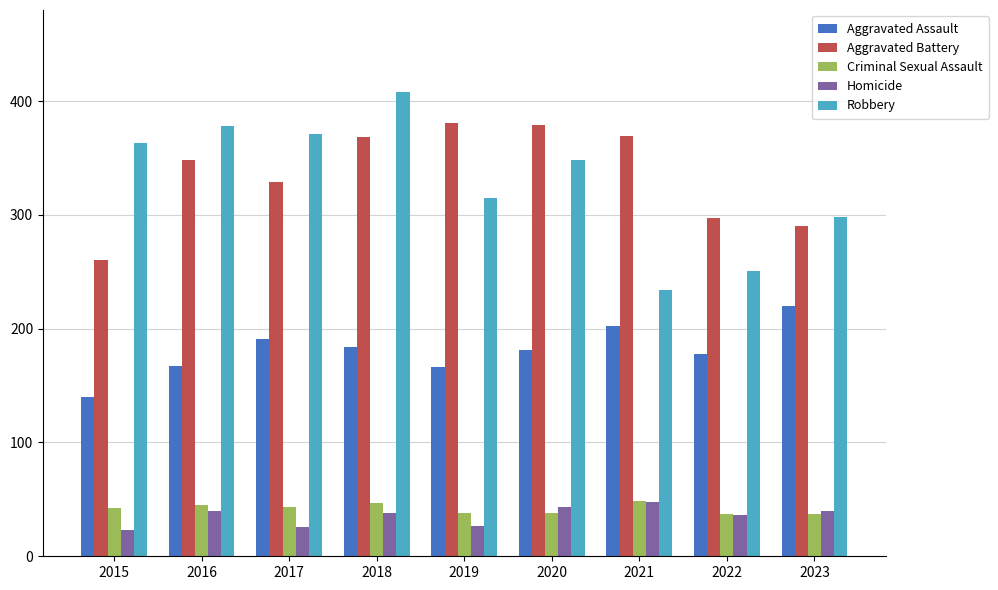

What is the total value across all series at 2016?

978